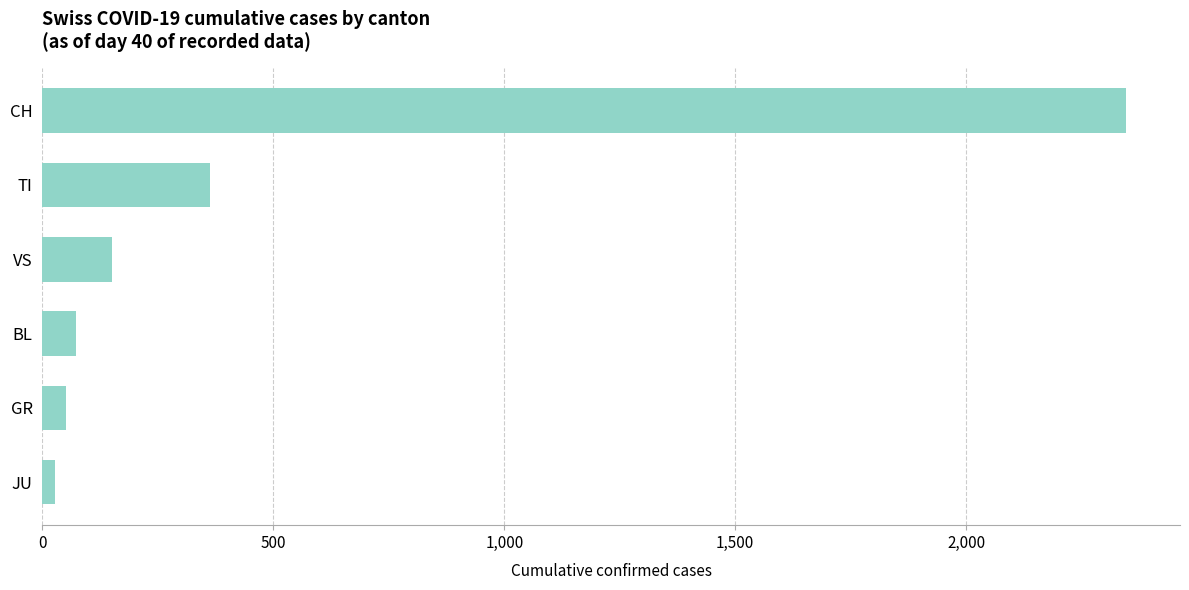

What is the label of the 2nd bar from the top?

TI